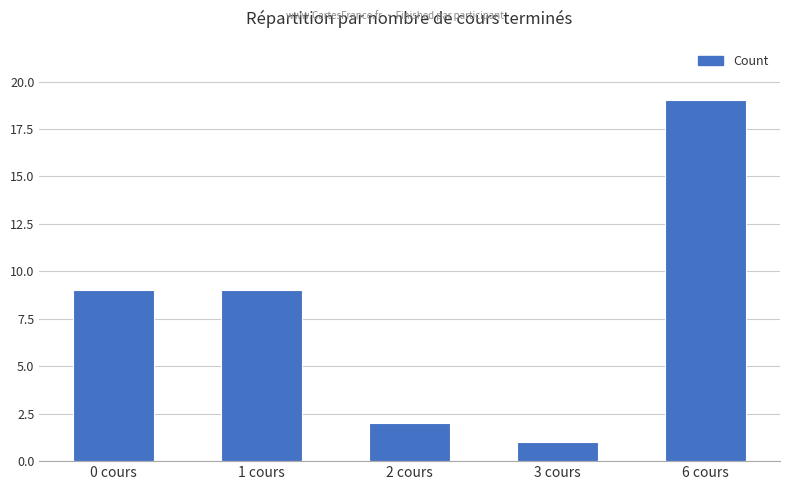

Reading right to left, extract all data points from this chart.

19	1	2	9	9